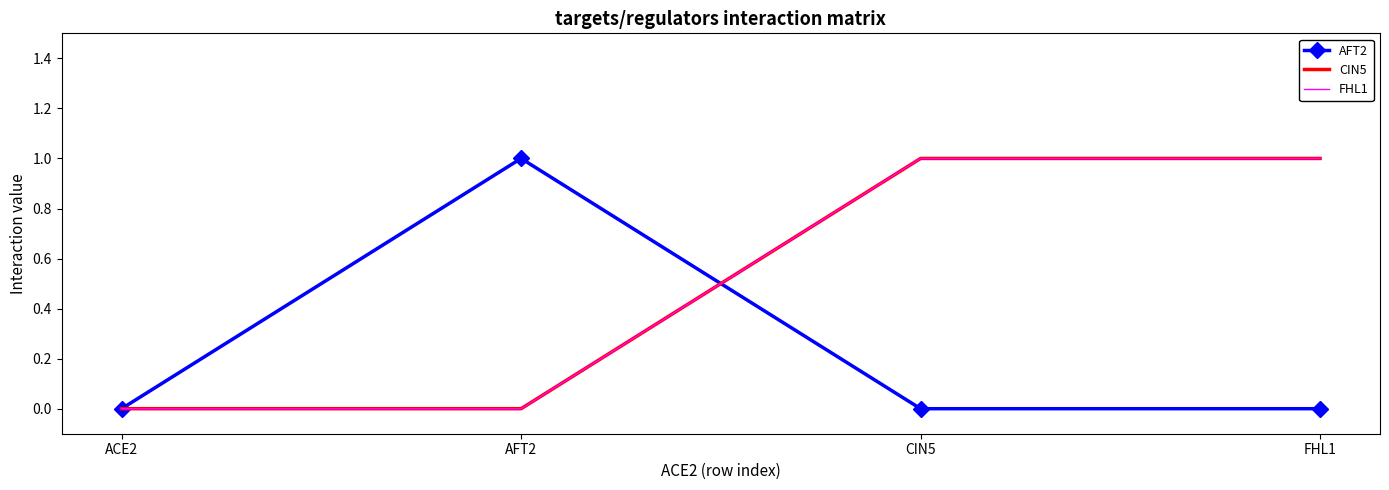

Between ACE2 and AFT2, which is larger?

AFT2